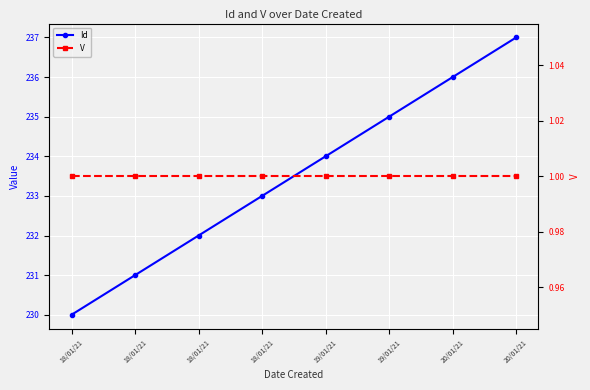

What is the difference between the highest and lowest values at 18/01/21?

229